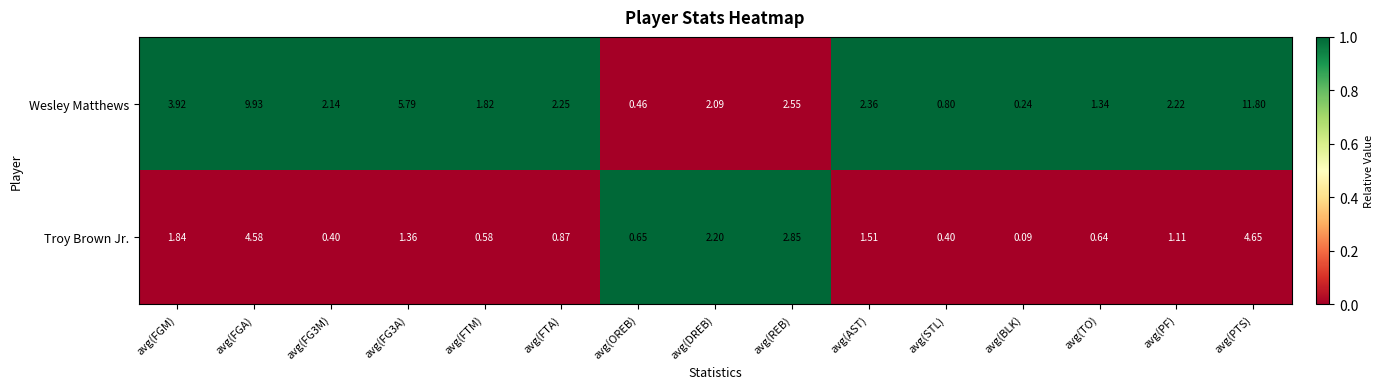

List the series in order of their peak value, highest first.

Wesley Matthews, Troy Brown Jr.